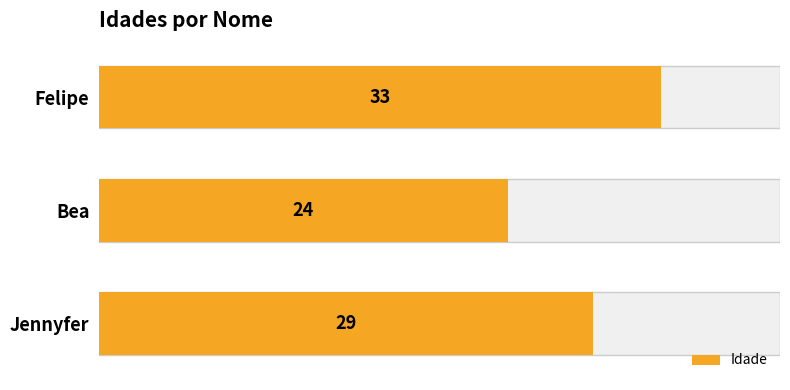

What value does the data have at Felipe?

33